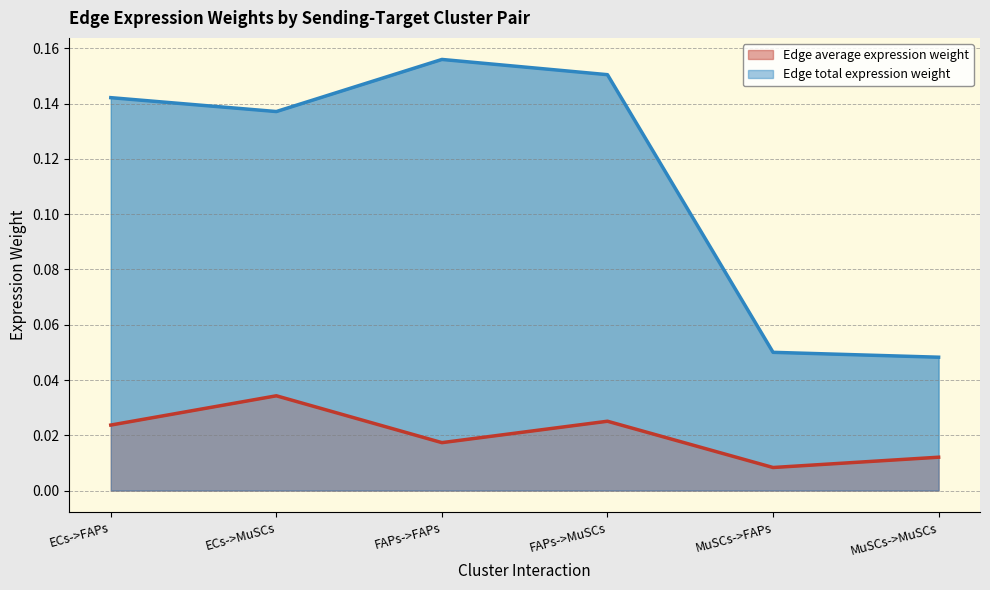

True or false: Edge total expression weight and Edge average expression weight intersect in this chart.

False